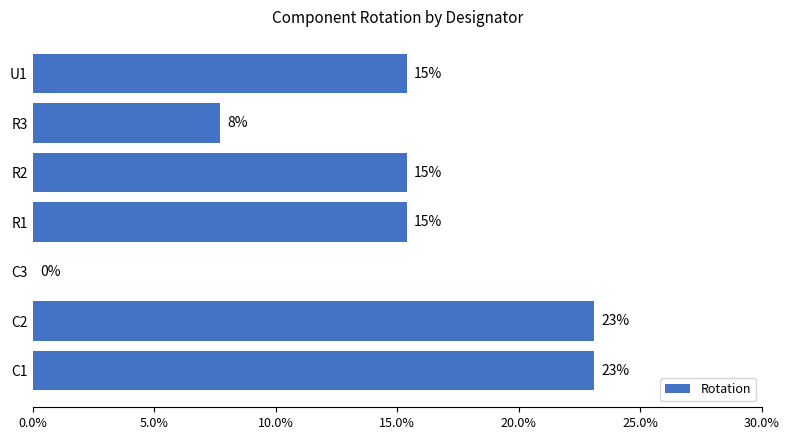

Are the bars horizontal?

Yes